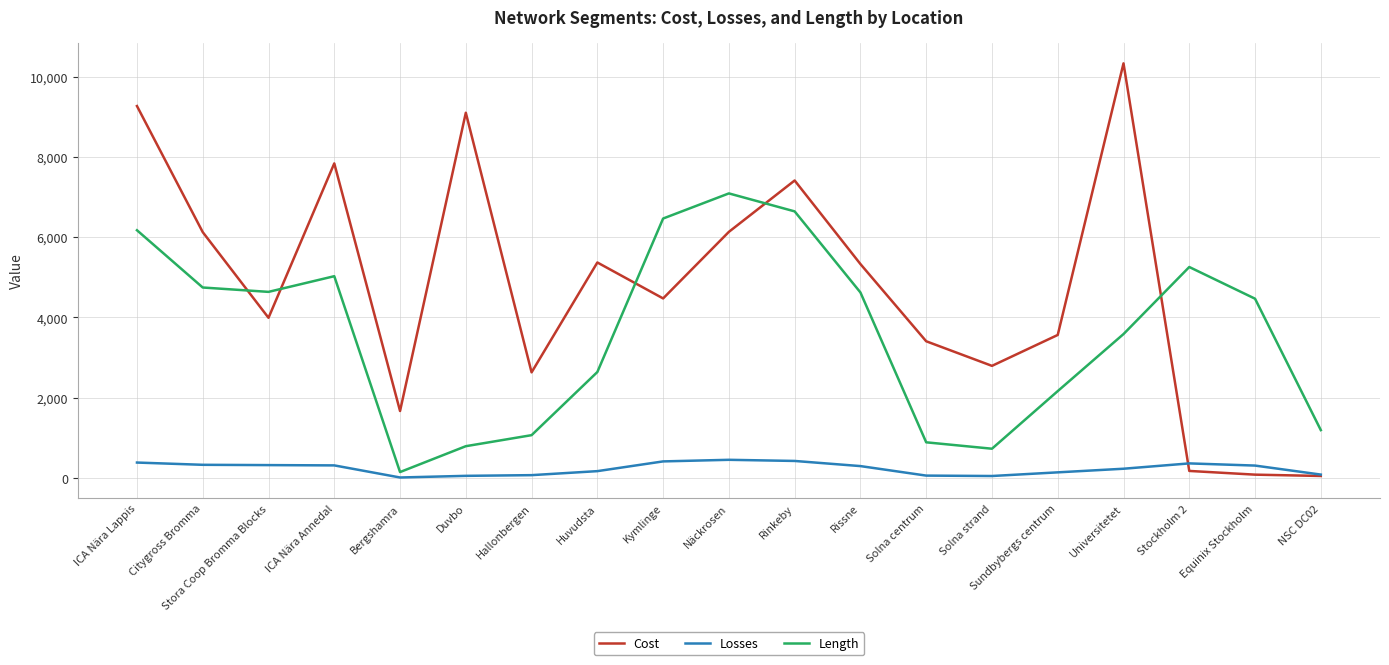

What is the difference between the maximum and minimum values in the Length series?

6949.2